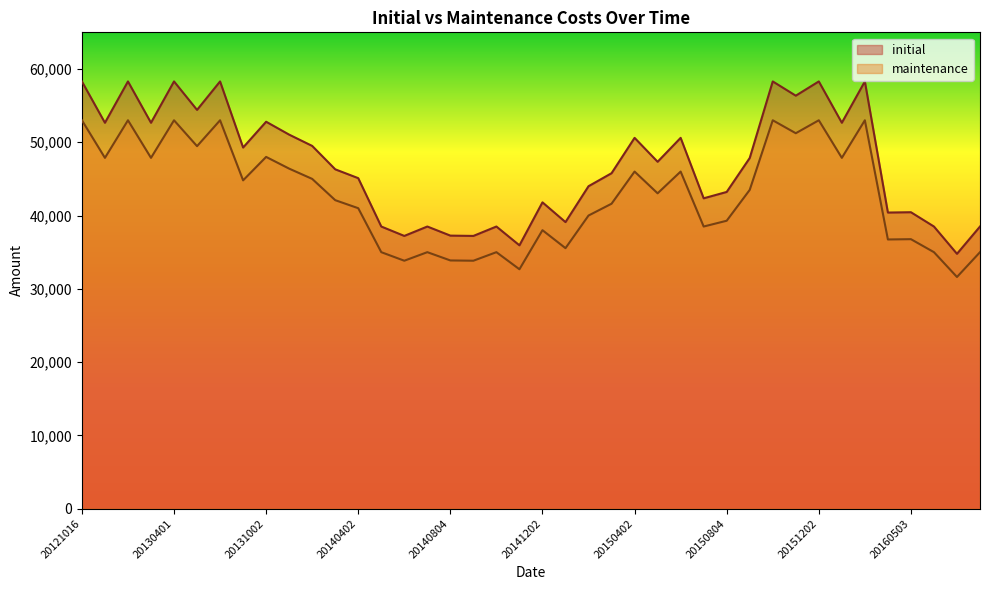

At which category does initial reach its first local valley?

20130107